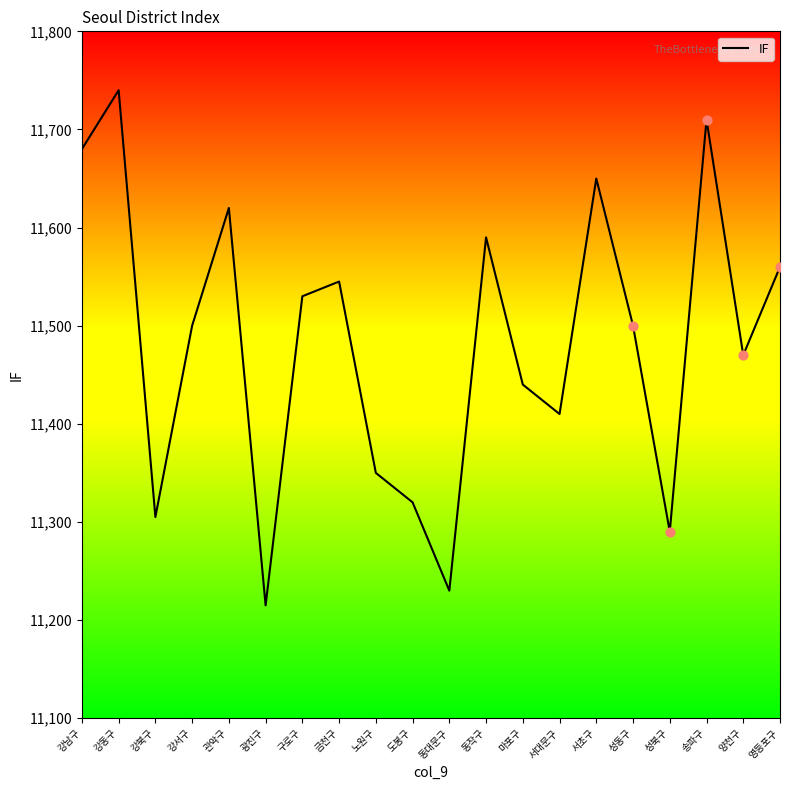

What is the change in value from 관악구 to 동작구?

-30